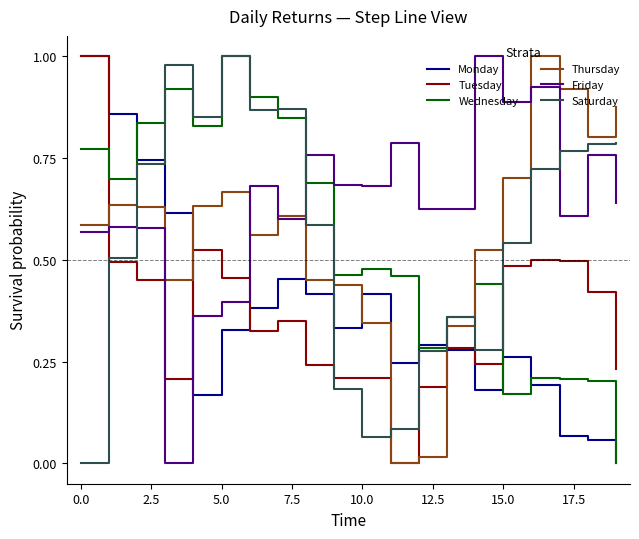

Which series has the largest total across all categories?

Friday